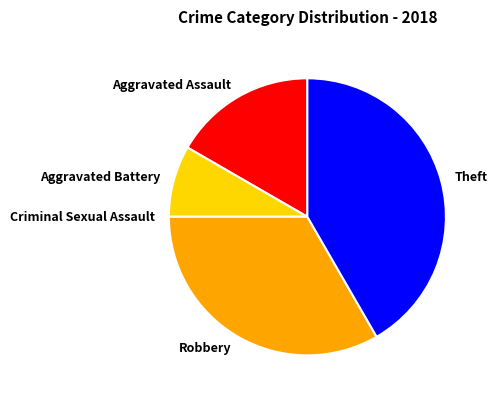

True or false: Aggravated Assault accounts for 25% of the total.

False